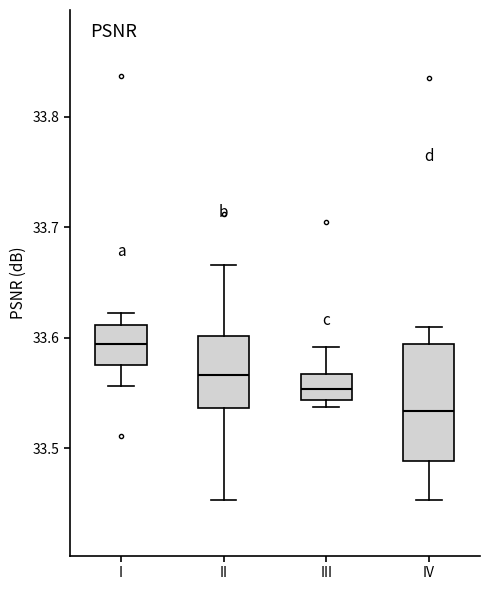

Where is the lower edge of the box for III on the y-axis? The values are not printed on the chart, so give them approximately, as read against the axis.

33.54